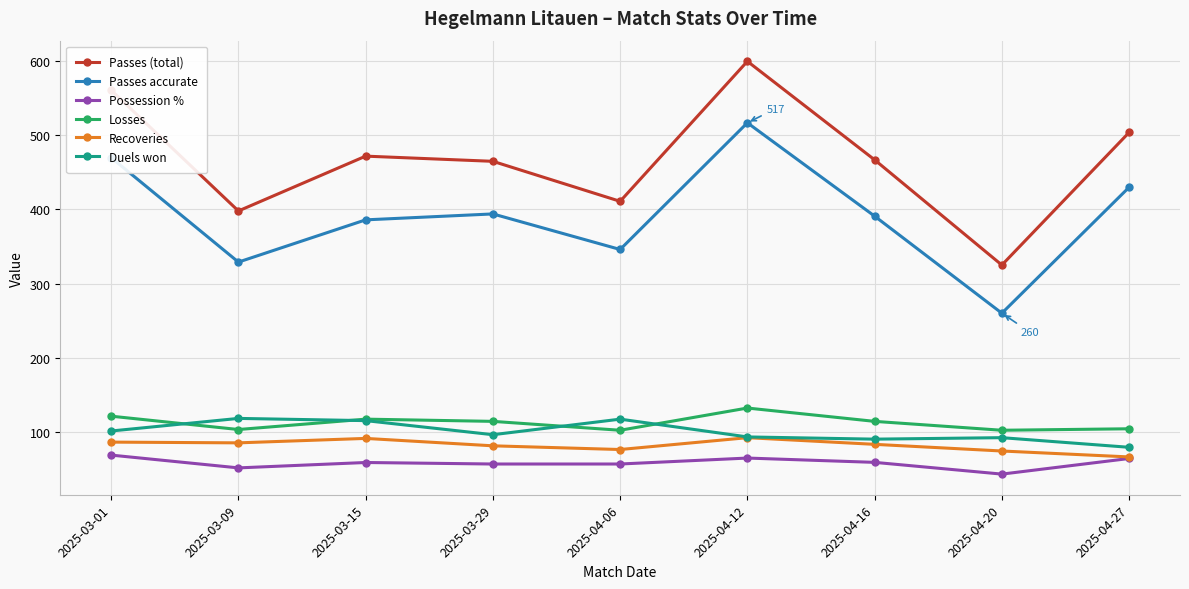

True or false: Losses and Passes (total) intersect in this chart.

False